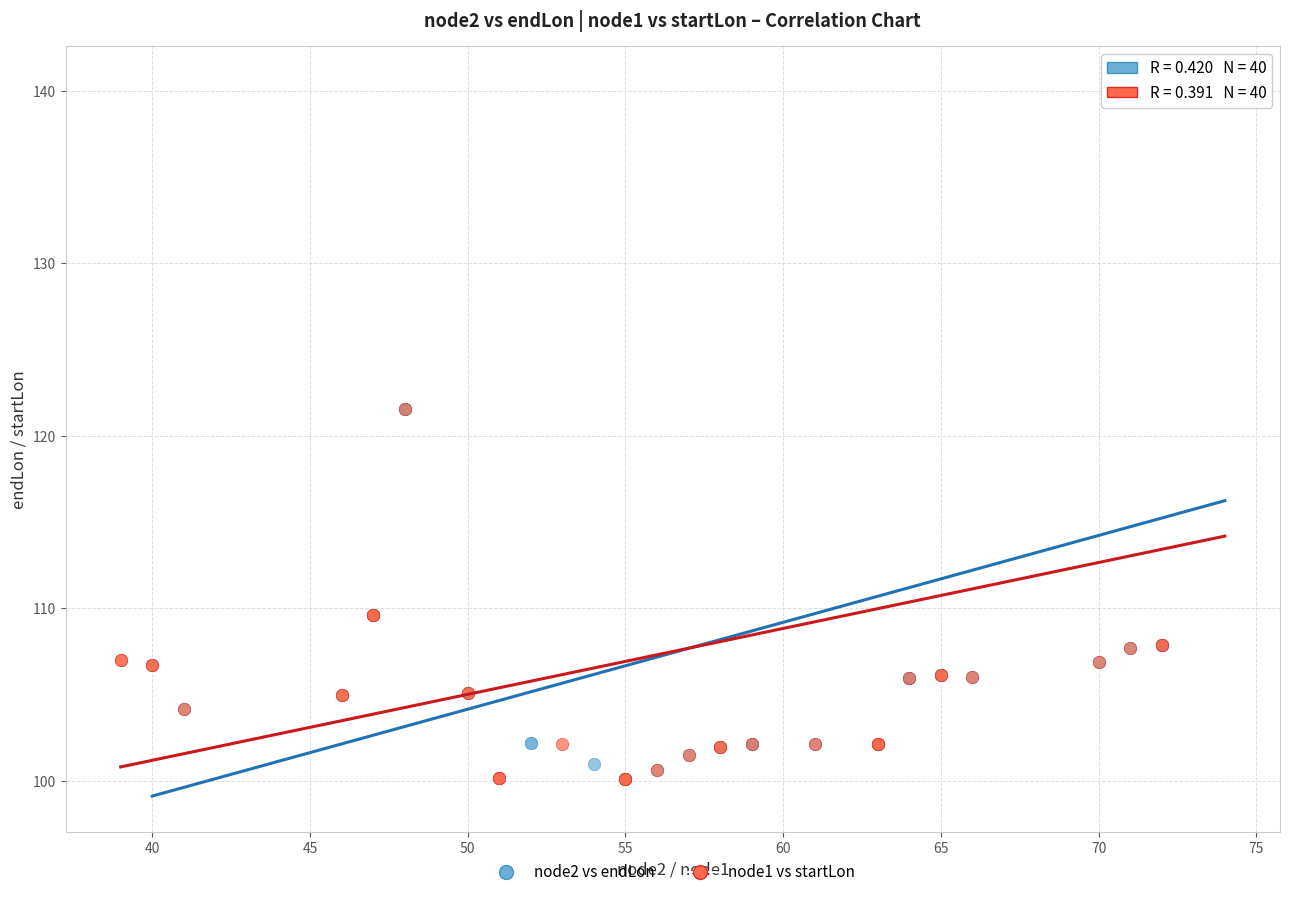

What are all the series names shown in the legend?

node2 vs endLon, node1 vs startLon